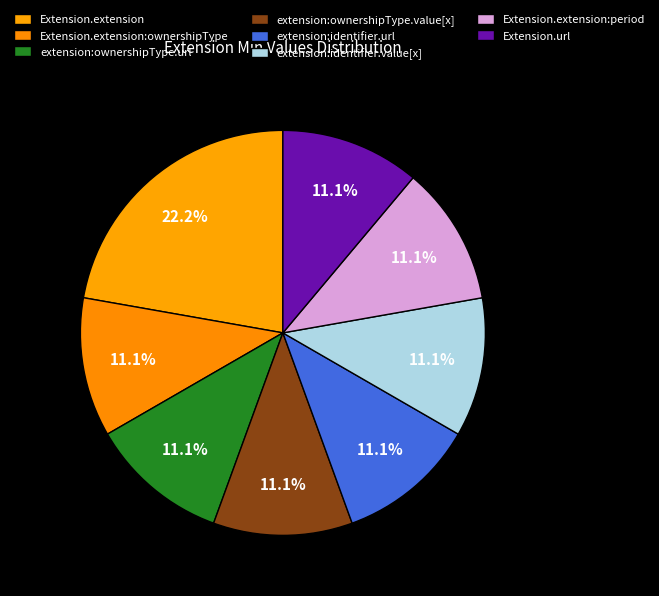

Count the number of slices in the pie.

8